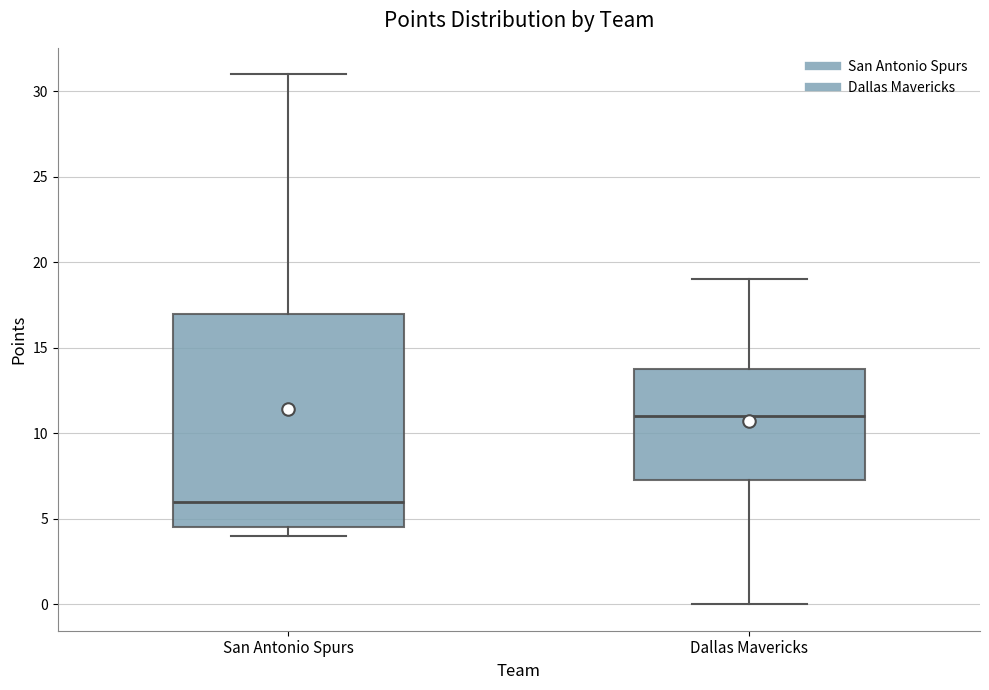

Comparing the boxes themselves (not the whiskers), which one is the tallest?

San Antonio Spurs